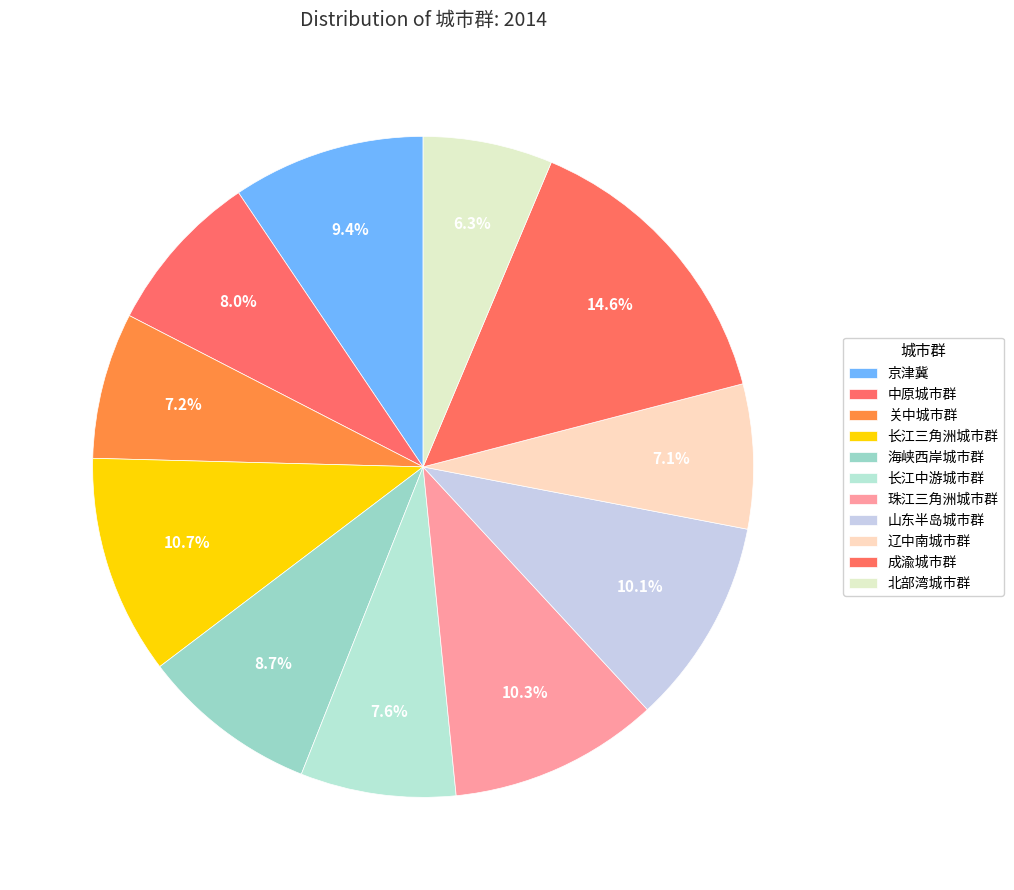

What percentage is NOT represented by 关中城市群?

92.8%